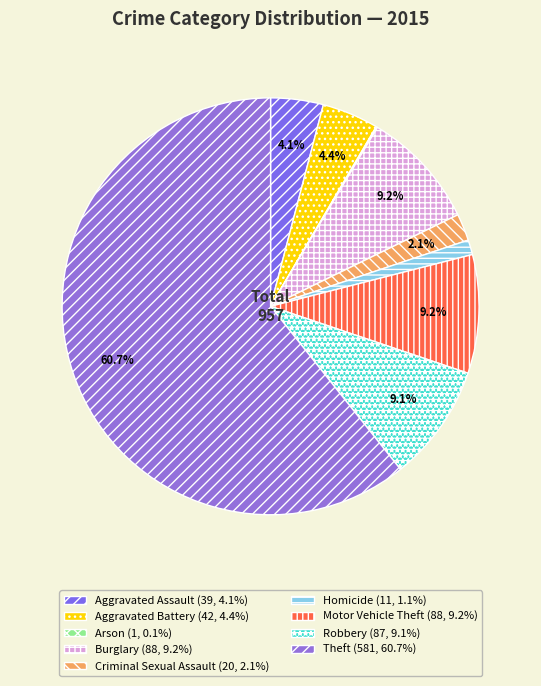

Does Theft represent more than half of the total?

Yes